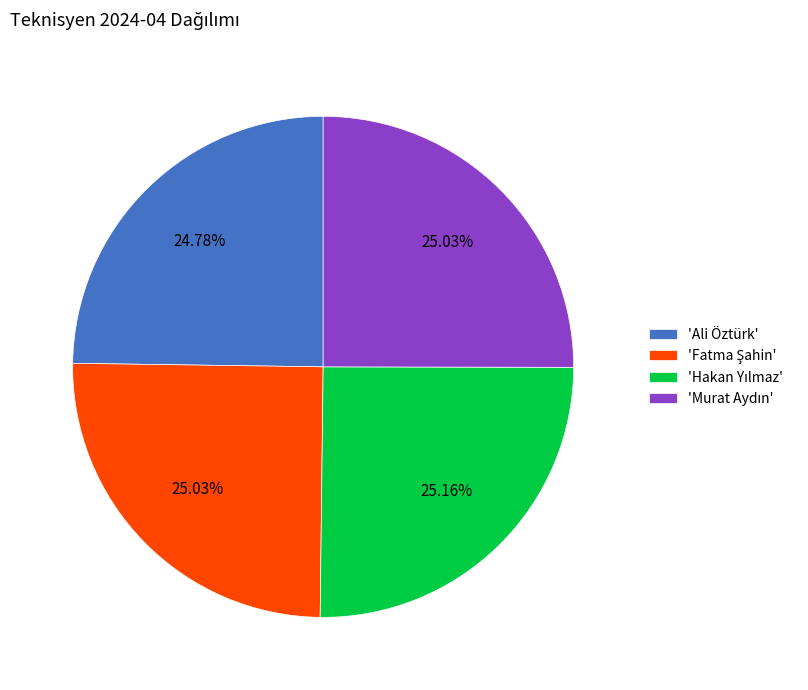

Is there any slice that represents more than half of the pie?

No